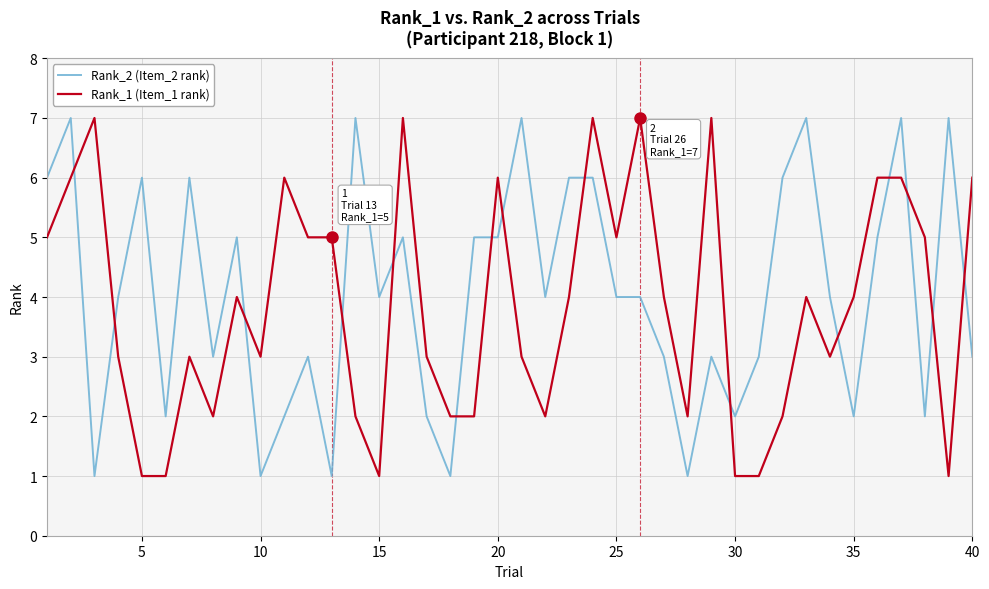

True or false: Rank_1 (Item_1 rank) and Rank_2 (Item_2 rank) intersect in this chart.

True